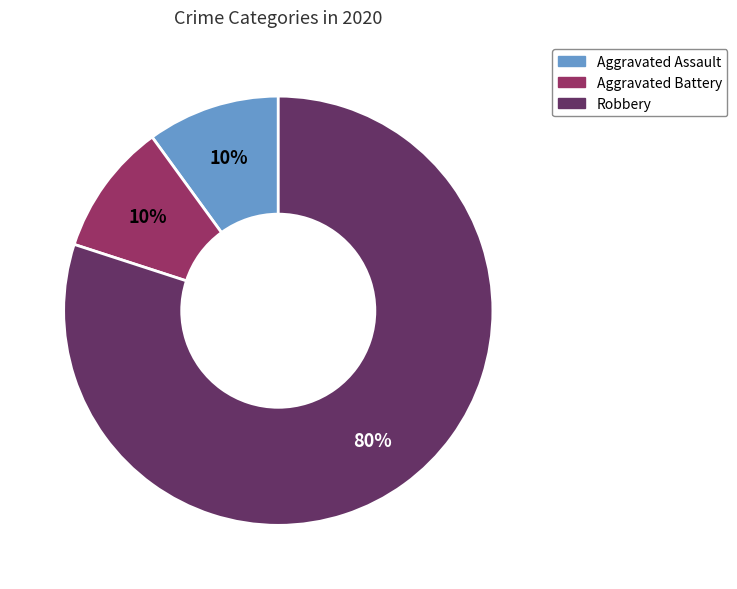

Which category has the biggest portion of the pie?

Robbery